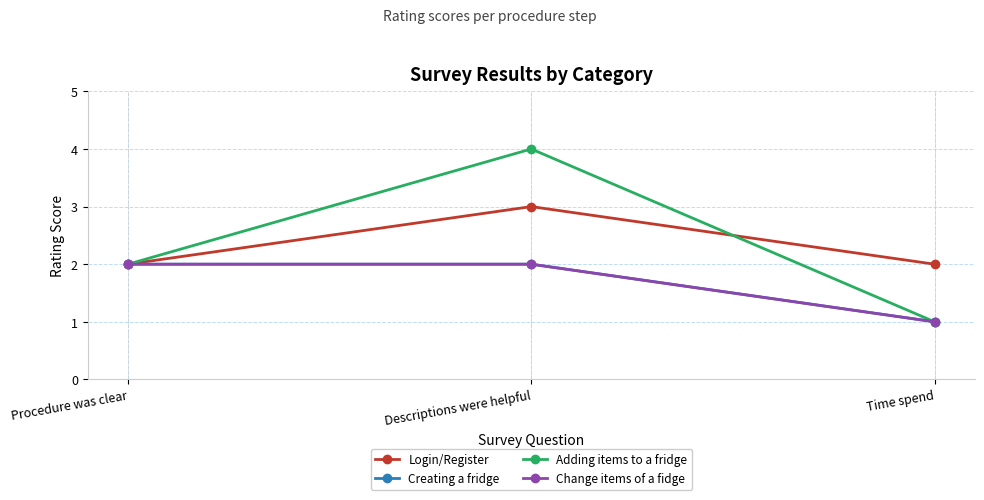

Does the chart have visible grid lines?

Yes